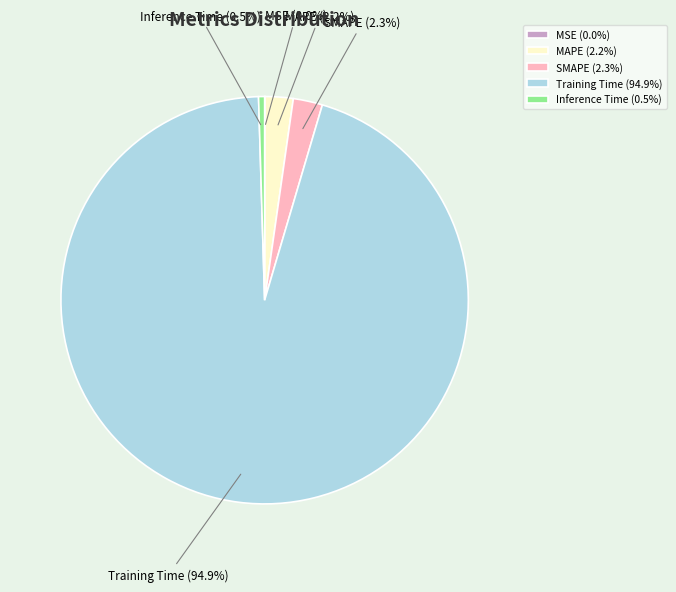

To the nearest percent, what is the average slice percentage?

20%